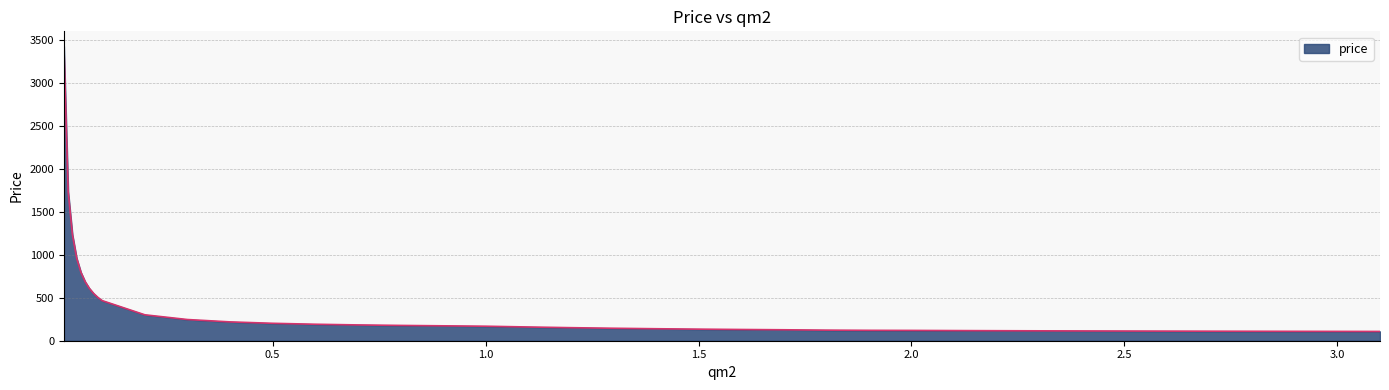

What is the difference between the maximum and minimum values?

3325.8